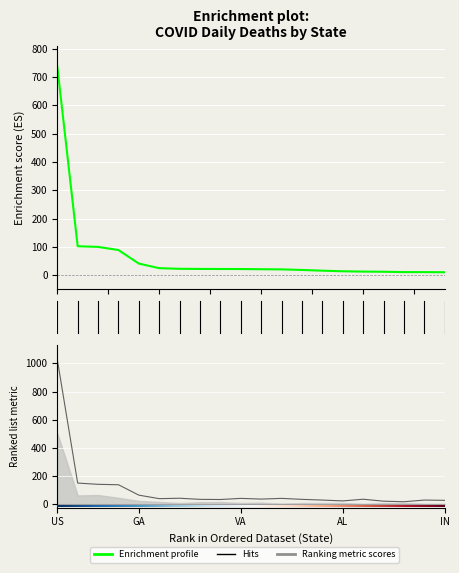

Reading right to left, list all the values displayed in this chart.

daily_deaths: 10.5	10.9	11.0	12.2	12.8	13.9	16.0	18.5	20.6	21.2	21.8	22.0	22.1	22.6	24.8	41.1	88.9	99.9	102.2	736.9
daily_deaths_upper: 26.0	28.0	16.0	20.0	34.0	22.0	28.0	33.0	40.0	35.0	40.0	32.0	33.0	41.0	38.0	63.0	137.0	140.0	149.0	1029.0